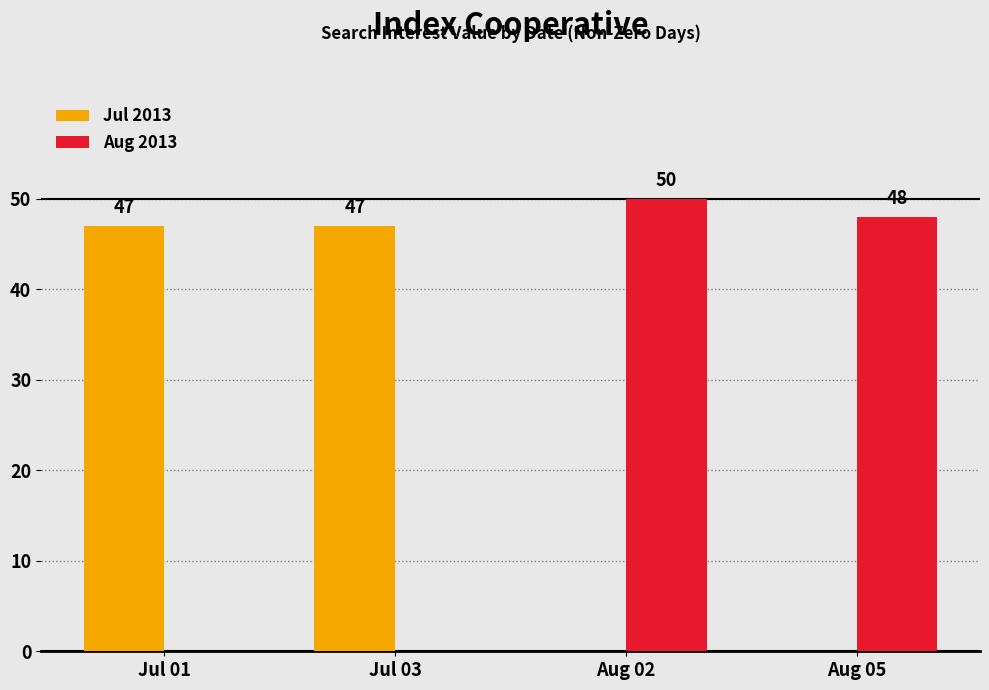

Reading left to right, transcribe all the data shown in this chart.

Jul 2013: Jul 01=47	Jul 03=47	Aug 02=0	Aug 05=0
Aug 2013: Jul 01=0	Jul 03=0	Aug 02=50	Aug 05=48